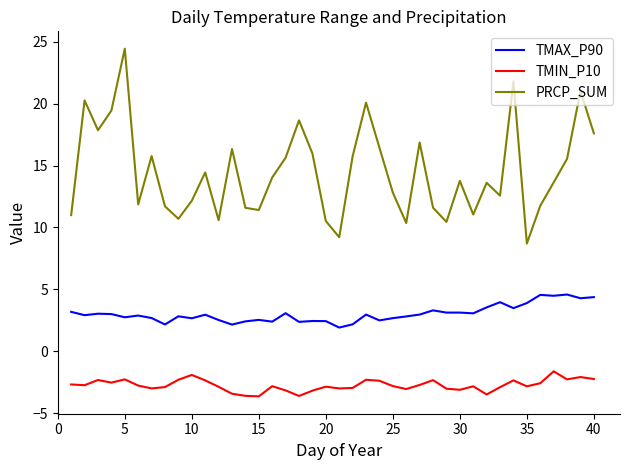

Rank the series by their maximum value, from highest to lowest.

PRCP_SUM, TMAX_P90, TMIN_P10